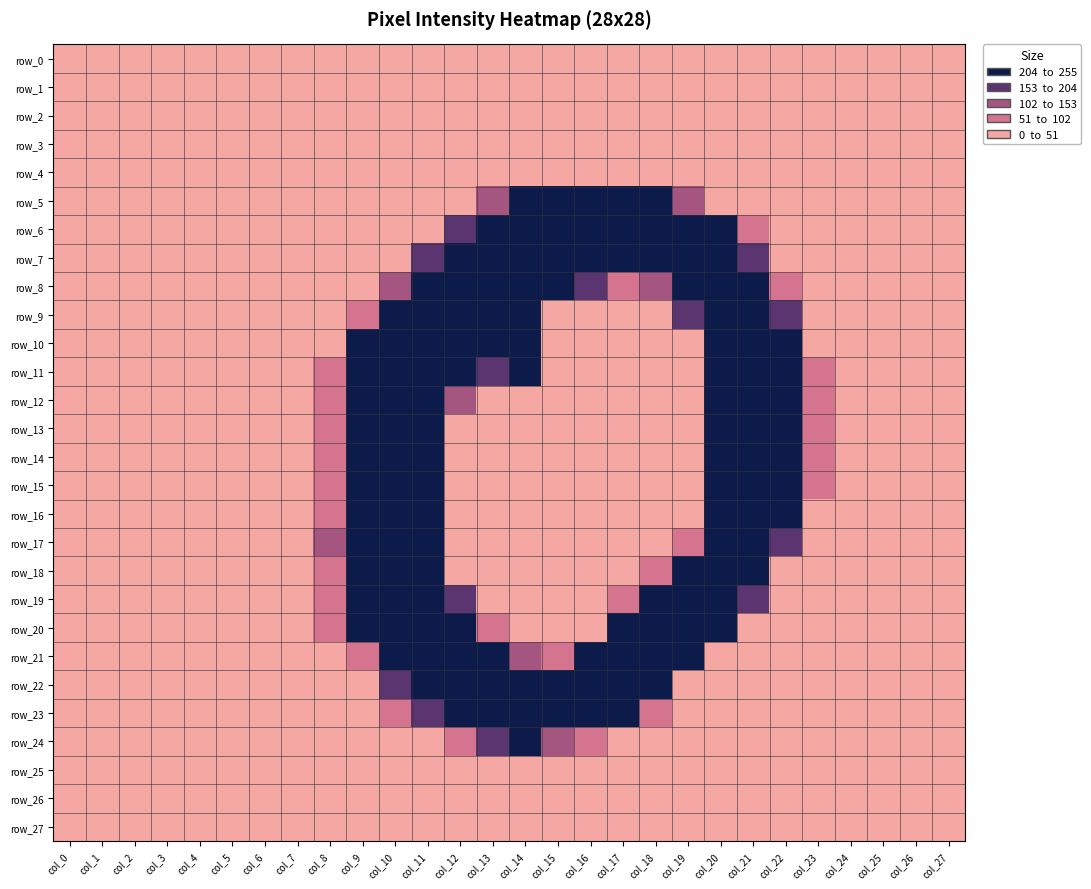

Reading left to right, extract all data points from this chart.

row_0: col_0=0	col_1=0	col_2=0	col_3=0	col_4=0	col_5=0	col_6=0	col_7=0	col_8=0	col_9=0	col_10=0	col_11=0	col_12=0	col_13=0	col_14=0	col_15=0	col_16=0	col_17=0	col_18=0	col_19=0	col_20=0	col_21=0	col_22=0	col_23=0	col_24=0	col_25=0	col_26=0	col_27=0
row_1: col_0=0	col_1=0	col_2=0	col_3=0	col_4=0	col_5=0	col_6=0	col_7=0	col_8=0	col_9=0	col_10=0	col_11=0	col_12=0	col_13=0	col_14=0	col_15=0	col_16=0	col_17=0	col_18=0	col_19=0	col_20=0	col_21=0	col_22=0	col_23=0	col_24=0	col_25=0	col_26=0	col_27=0
row_2: col_0=0	col_1=0	col_2=0	col_3=0	col_4=0	col_5=0	col_6=0	col_7=0	col_8=0	col_9=0	col_10=0	col_11=0	col_12=0	col_13=0	col_14=0	col_15=0	col_16=0	col_17=0	col_18=0	col_19=0	col_20=0	col_21=0	col_22=0	col_23=0	col_24=0	col_25=0	col_26=0	col_27=0
row_3: col_0=0	col_1=0	col_2=0	col_3=0	col_4=0	col_5=0	col_6=0	col_7=0	col_8=0	col_9=0	col_10=0	col_11=0	col_12=0	col_13=0	col_14=0	col_15=0	col_16=0	col_17=0	col_18=0	col_19=0	col_20=0	col_21=0	col_22=0	col_23=0	col_24=0	col_25=0	col_26=0	col_27=0
row_4: col_0=0	col_1=0	col_2=0	col_3=0	col_4=0	col_5=0	col_6=0	col_7=0	col_8=0	col_9=0	col_10=0	col_11=0	col_12=0	col_13=0	col_14=0	col_15=0	col_16=0	col_17=0	col_18=0	col_19=0	col_20=0	col_21=0	col_22=0	col_23=0	col_24=0	col_25=0	col_26=0	col_27=0
row_5: col_0=0	col_1=0	col_2=0	col_3=0	col_4=0	col_5=0	col_6=0	col_7=0	col_8=0	col_9=0	col_10=0	col_11=0	col_12=0	col_13=115	col_14=240	col_15=254	col_16=254	col_17=255	col_18=251	col_19=118	col_20=6	col_21=0	col_22=0	col_23=0	col_24=0	col_25=0	col_26=0	col_27=0
row_6: col_0=0	col_1=0	col_2=0	col_3=0	col_4=0	col_5=0	col_6=0	col_7=0	col_8=0	col_9=0	col_10=0	col_11=6	col_12=167	col_13=253	col_14=253	col_15=253	col_16=253	col_17=253	col_18=253	col_19=253	col_20=235	col_21=84	col_22=0	col_23=0	col_24=0	col_25=0	col_26=0	col_27=0
row_7: col_0=0	col_1=0	col_2=0	col_3=0	col_4=0	col_5=0	col_6=0	col_7=0	col_8=0	col_9=0	col_10=11	col_11=160	col_12=253	col_13=253	col_14=253	col_15=253	col_16=253	col_17=253	col_18=253	col_19=253	col_20=253	col_21=195	col_22=17	col_23=0	col_24=0	col_25=0	col_26=0	col_27=0
row_8: col_0=0	col_1=0	col_2=0	col_3=0	col_4=0	col_5=0	col_6=0	col_7=0	col_8=0	col_9=0	col_10=139	col_11=253	col_12=253	col_13=253	col_14=253	col_15=208	col_16=172	col_17=61	col_18=140	col_19=253	col_20=253	col_21=253	col_22=84	col_23=0	col_24=0	col_25=0	col_26=0	col_27=0
row_9: col_0=0	col_1=0	col_2=0	col_3=0	col_4=0	col_5=0	col_6=0	col_7=0	col_8=0	col_9=57	col_10=227	col_11=253	col_12=253	col_13=253	col_14=253	col_15=47	col_16=0	col_17=0	col_18=3	col_19=165	col_20=253	col_21=253	col_22=191	col_23=0	col_24=0	col_25=0	col_26=0	col_27=0
row_10: col_0=0	col_1=0	col_2=0	col_3=0	col_4=0	col_5=0	col_6=0	col_7=0	col_8=46	col_9=229	col_10=253	col_11=253	col_12=253	col_13=253	col_14=253	col_15=47	col_16=0	col_17=0	col_18=0	col_19=50	col_20=246	col_21=253	col_22=228	col_23=45	col_24=0	col_25=0	col_26=0	col_27=0
row_11: col_0=0	col_1=0	col_2=0	col_3=0	col_4=0	col_5=0	col_6=0	col_7=0	col_8=76	col_9=253	col_10=253	col_11=253	col_12=253	col_13=182	col_14=207	col_15=23	col_16=0	col_17=0	col_18=0	col_19=0	col_20=241	col_21=253	col_22=253	col_23=75	col_24=0	col_25=0	col_26=0	col_27=0
row_12: col_0=0	col_1=0	col_2=0	col_3=0	col_4=0	col_5=0	col_6=0	col_7=0	col_8=76	col_9=253	col_10=253	col_11=253	col_12=126	col_13=3	col_14=4	col_15=0	col_16=0	col_17=0	col_18=0	col_19=0	col_20=241	col_21=253	col_22=253	col_23=75	col_24=0	col_25=0	col_26=0	col_27=0
row_13: col_0=0	col_1=0	col_2=0	col_3=0	col_4=0	col_5=0	col_6=0	col_7=0	col_8=76	col_9=253	col_10=253	col_11=241	col_12=13	col_13=0	col_14=0	col_15=0	col_16=0	col_17=0	col_18=0	col_19=0	col_20=241	col_21=253	col_22=253	col_23=75	col_24=0	col_25=0	col_26=0	col_27=0
row_14: col_0=0	col_1=0	col_2=0	col_3=0	col_4=0	col_5=0	col_6=0	col_7=0	col_8=76	col_9=253	col_10=253	col_11=239	col_12=0	col_13=0	col_14=0	col_15=0	col_16=0	col_17=0	col_18=0	col_19=0	col_20=241	col_21=253	col_22=253	col_23=75	col_24=0	col_25=0	col_26=0	col_27=0
row_15: col_0=0	col_1=0	col_2=0	col_3=0	col_4=0	col_5=0	col_6=0	col_7=0	col_8=76	col_9=253	col_10=253	col_11=239	col_12=0	col_13=0	col_14=0	col_15=0	col_16=0	col_17=0	col_18=0	col_19=0	col_20=241	col_21=253	col_22=253	col_23=75	col_24=0	col_25=0	col_26=0	col_27=0
row_16: col_0=0	col_1=0	col_2=0	col_3=0	col_4=0	col_5=0	col_6=0	col_7=0	col_8=91	col_9=253	col_10=253	col_11=239	col_12=0	col_13=0	col_14=0	col_15=0	col_16=0	col_17=0	col_18=0	col_19=0	col_20=241	col_21=253	col_22=213	col_23=26	col_24=0	col_25=0	col_26=0	col_27=0
row_17: col_0=0	col_1=0	col_2=0	col_3=0	col_4=0	col_5=0	col_6=0	col_7=0	col_8=134	col_9=253	col_10=253	col_11=239	col_12=0	col_13=0	col_14=0	col_15=0	col_16=0	col_17=0	col_18=1	col_19=75	col_20=248	col_21=253	col_22=187	col_23=0	col_24=0	col_25=0	col_26=0	col_27=0
row_18: col_0=0	col_1=0	col_2=0	col_3=0	col_4=0	col_5=0	col_6=0	col_7=0	col_8=76	col_9=253	col_10=253	col_11=239	col_12=0	col_13=0	col_14=0	col_15=0	col_16=0	col_17=0	col_18=75	col_19=253	col_20=253	col_21=213	col_22=28	col_23=0	col_24=0	col_25=0	col_26=0	col_27=0
row_19: col_0=0	col_1=0	col_2=0	col_3=0	col_4=0	col_5=0	col_6=0	col_7=0	col_8=76	col_9=253	col_10=253	col_11=252	col_12=170	col_13=3	col_14=0	col_15=0	col_16=0	col_17=83	col_18=248	col_19=253	col_20=253	col_21=170	col_22=0	col_23=0	col_24=0	col_25=0	col_26=0	col_27=0
row_20: col_0=0	col_1=0	col_2=0	col_3=0	col_4=0	col_5=0	col_6=0	col_7=0	col_8=52	col_9=233	col_10=253	col_11=253	col_12=253	col_13=51	col_14=0	col_15=0	col_16=42	col_17=242	col_18=253	col_19=253	col_20=219	col_21=41	col_22=0	col_23=0	col_24=0	col_25=0	col_26=0	col_27=0
row_21: col_0=0	col_1=0	col_2=0	col_3=0	col_4=0	col_5=0	col_6=0	col_7=0	col_8=0	col_9=85	col_10=253	col_11=253	col_12=253	col_13=230	col_14=151	col_15=100	col_16=210	col_17=253	col_18=253	col_19=223	col_20=39	col_21=0	col_22=0	col_23=0	col_24=0	col_25=0	col_26=0	col_27=0
row_22: col_0=0	col_1=0	col_2=0	col_3=0	col_4=0	col_5=0	col_6=0	col_7=0	col_8=0	col_9=17	col_10=196	col_11=253	col_12=253	col_13=253	col_14=253	col_15=253	col_16=253	col_17=253	col_18=226	col_19=39	col_20=0	col_21=0	col_22=0	col_23=0	col_24=0	col_25=0	col_26=0	col_27=0
row_23: col_0=0	col_1=0	col_2=0	col_3=0	col_4=0	col_5=0	col_6=0	col_7=0	col_8=0	col_9=0	col_10=65	col_11=177	col_12=243	col_13=253	col_14=253	col_15=253	col_16=249	col_17=232	col_18=101	col_19=0	col_20=0	col_21=0	col_22=0	col_23=0	col_24=0	col_25=0	col_26=0	col_27=0
row_24: col_0=0	col_1=0	col_2=0	col_3=0	col_4=0	col_5=0	col_6=0	col_7=0	col_8=0	col_9=0	col_10=0	col_11=0	col_12=60	col_13=175	col_14=253	col_15=141	col_16=94	col_17=0	col_18=0	col_19=0	col_20=0	col_21=0	col_22=0	col_23=0	col_24=0	col_25=0	col_26=0	col_27=0
row_25: col_0=0	col_1=0	col_2=0	col_3=0	col_4=0	col_5=0	col_6=0	col_7=0	col_8=0	col_9=0	col_10=0	col_11=0	col_12=0	col_13=0	col_14=0	col_15=0	col_16=0	col_17=0	col_18=0	col_19=0	col_20=0	col_21=0	col_22=0	col_23=0	col_24=0	col_25=0	col_26=0	col_27=0
row_26: col_0=0	col_1=0	col_2=0	col_3=0	col_4=0	col_5=0	col_6=0	col_7=0	col_8=0	col_9=0	col_10=0	col_11=0	col_12=0	col_13=0	col_14=0	col_15=0	col_16=0	col_17=0	col_18=0	col_19=0	col_20=0	col_21=0	col_22=0	col_23=0	col_24=0	col_25=0	col_26=0	col_27=0
row_27: col_0=0	col_1=0	col_2=0	col_3=0	col_4=0	col_5=0	col_6=0	col_7=0	col_8=0	col_9=0	col_10=0	col_11=0	col_12=0	col_13=0	col_14=0	col_15=0	col_16=0	col_17=0	col_18=0	col_19=0	col_20=0	col_21=0	col_22=0	col_23=0	col_24=0	col_25=0	col_26=0	col_27=0